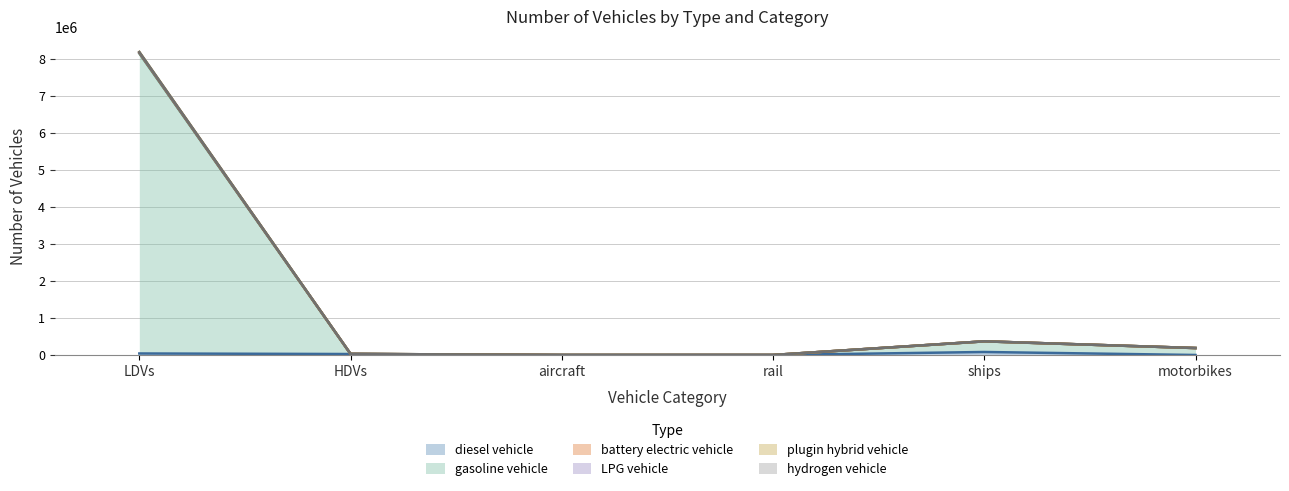

True or false: battery electric vehicle has a value of 29429.0 at HDVs.

True